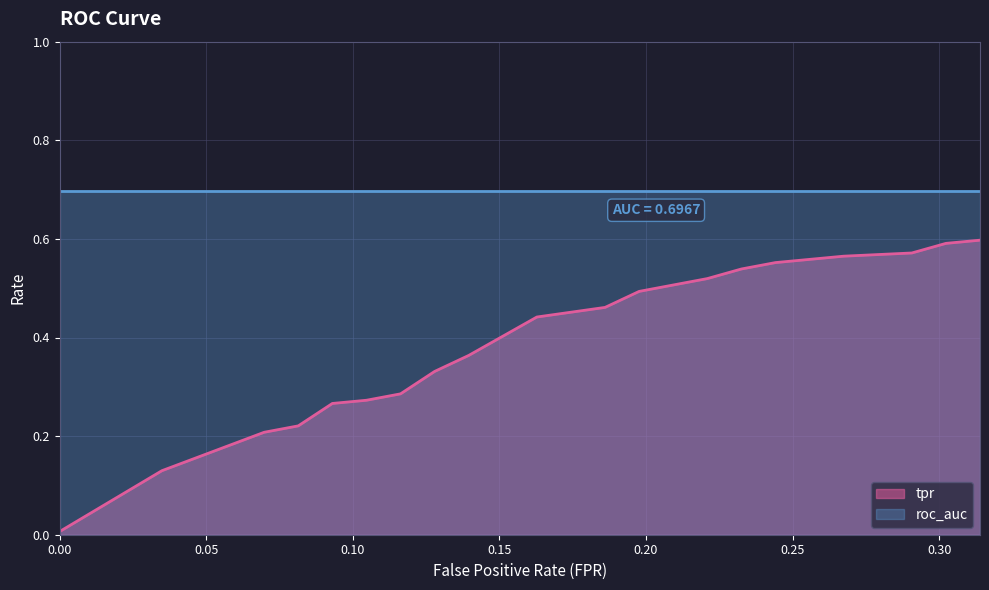

Which series has the largest range (max minus min)?

tpr